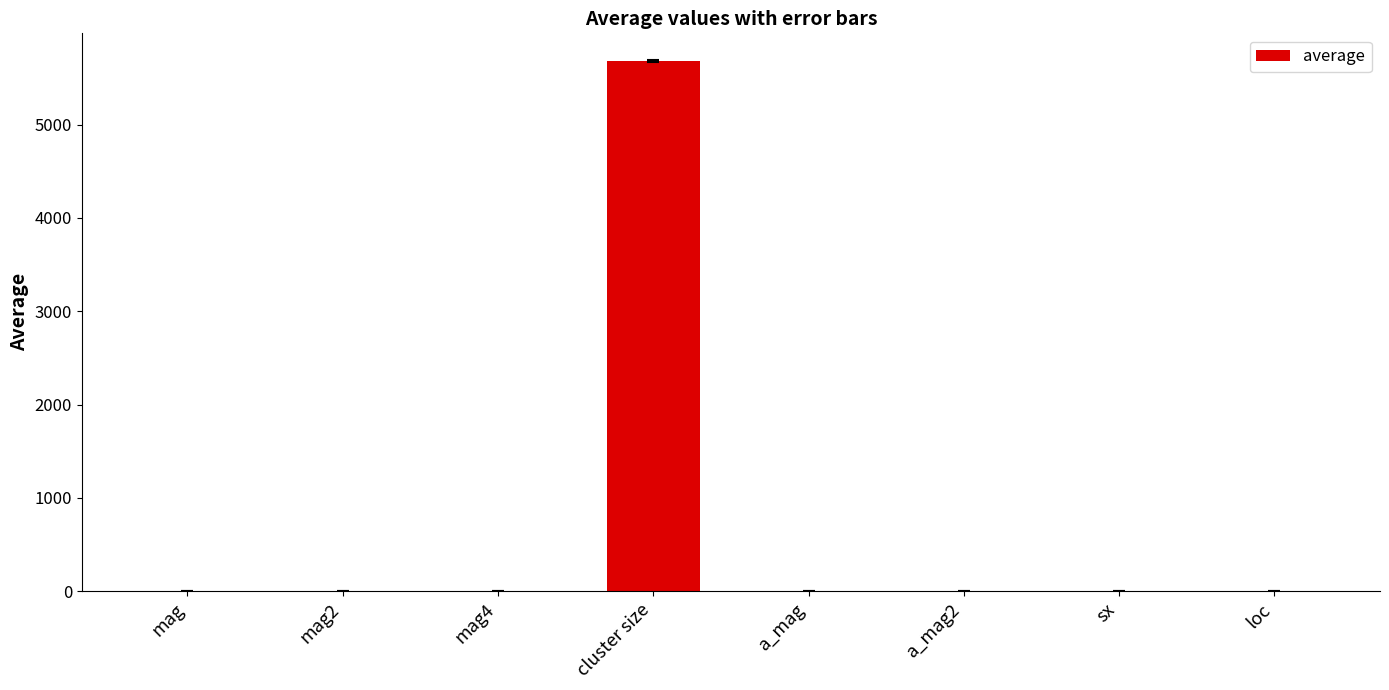

What value does the data have at cluster size?

5683.2